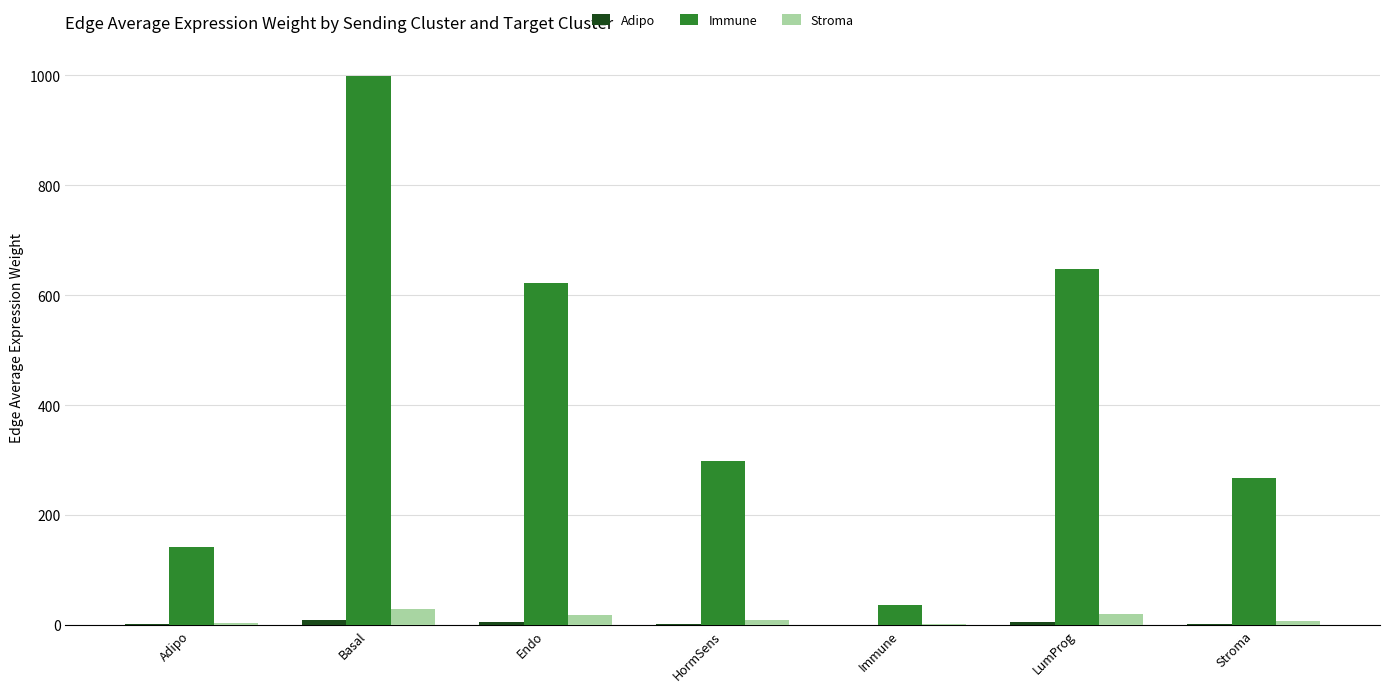

What is the total value across all series at LumProg?

671.5